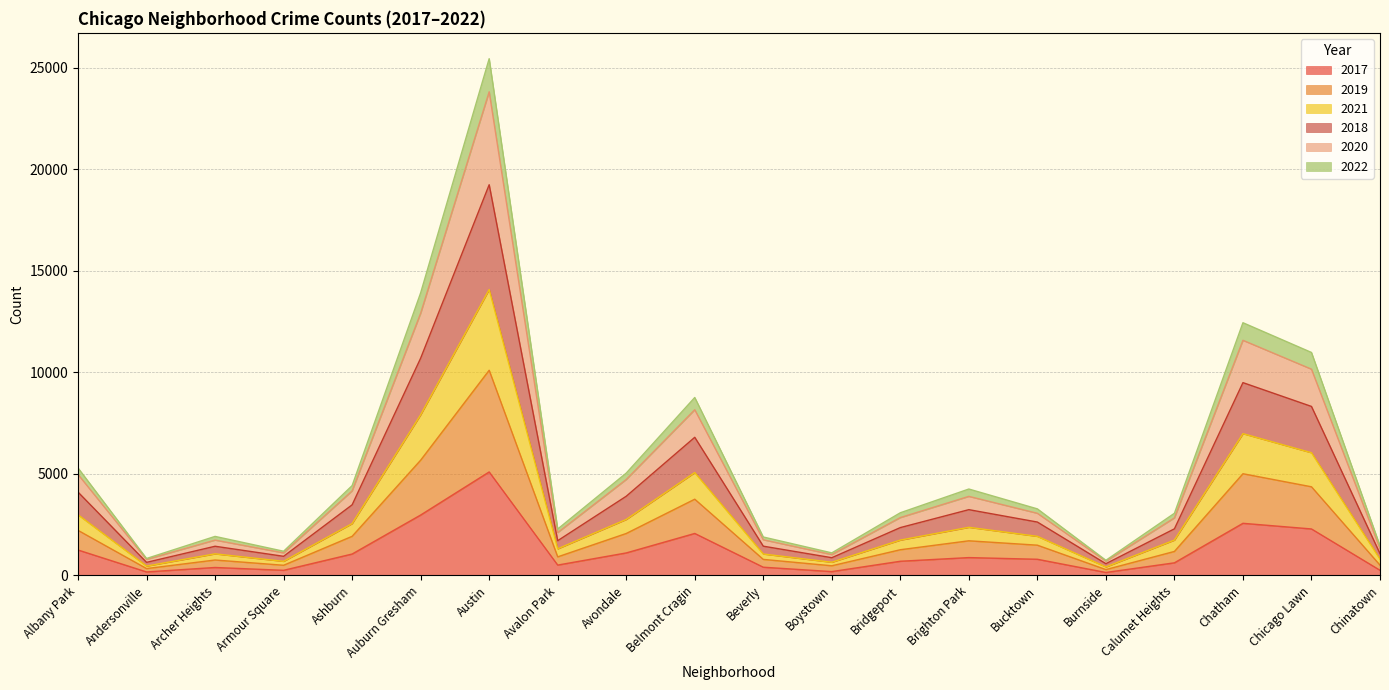

At which category does 2018 reach its first local peak?

Archer Heights